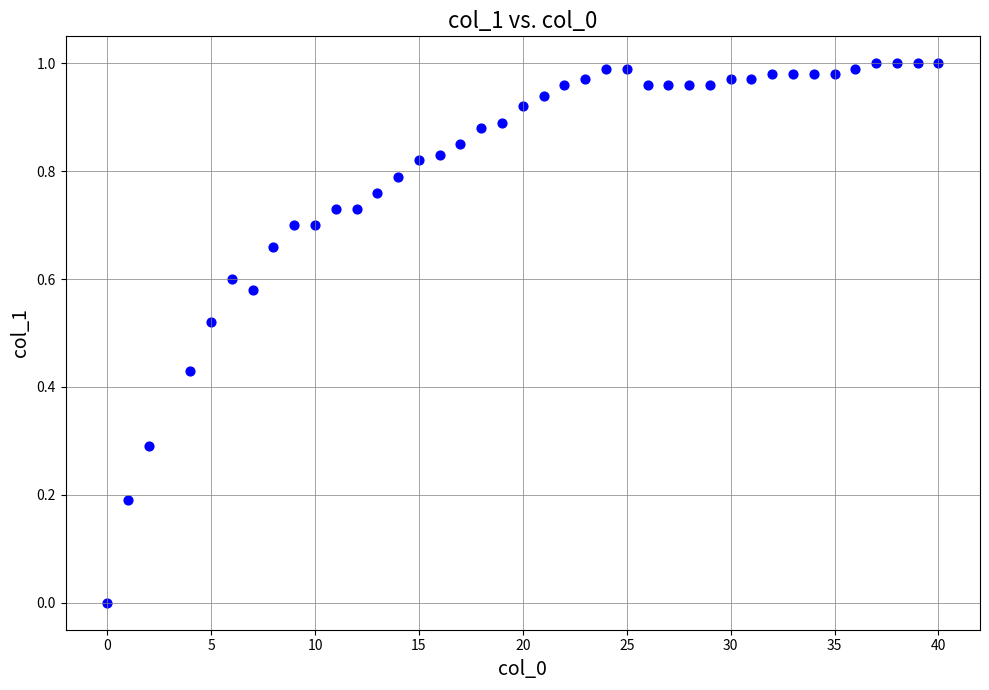

What is the range of X values (max minus min)?

40.0